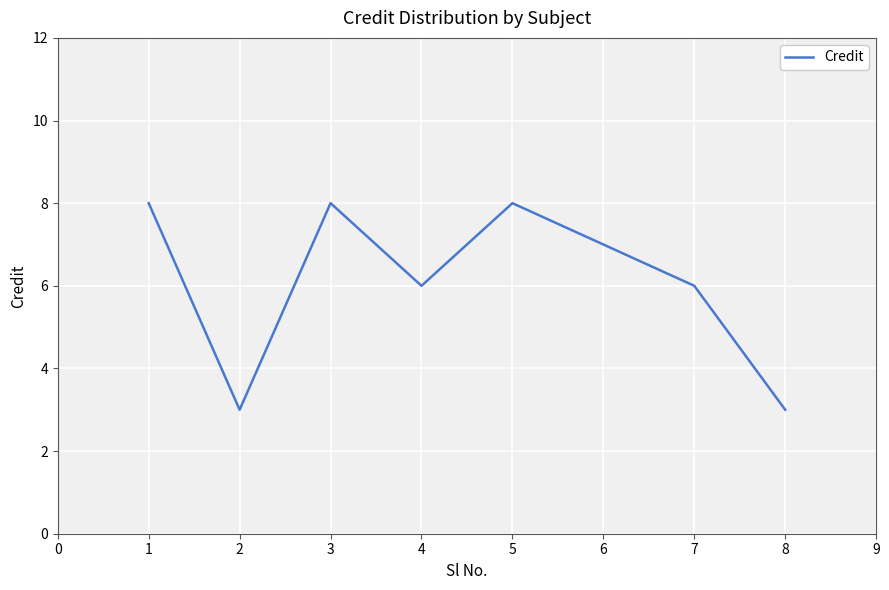

What is the maximum value shown in the chart?

8